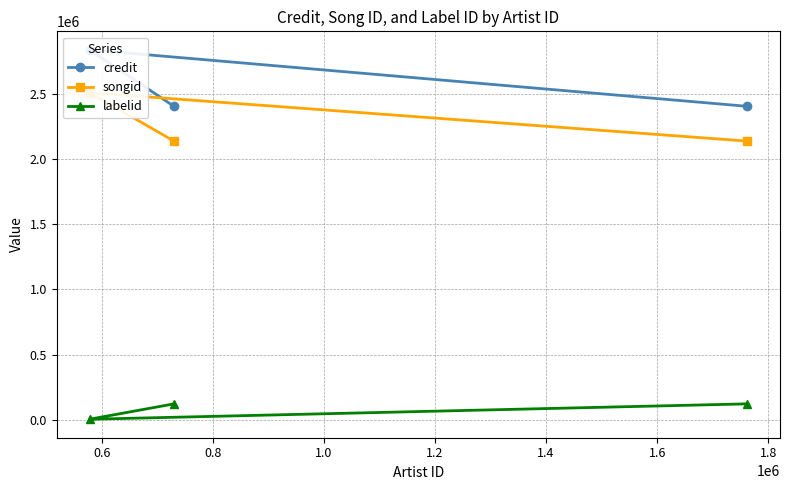

Reading left to right, extract all data points from this chart.

credit: 2405096	2838796	2405096
songid: 2138161	2510205	2138161
labelid: 121347	3267	121347